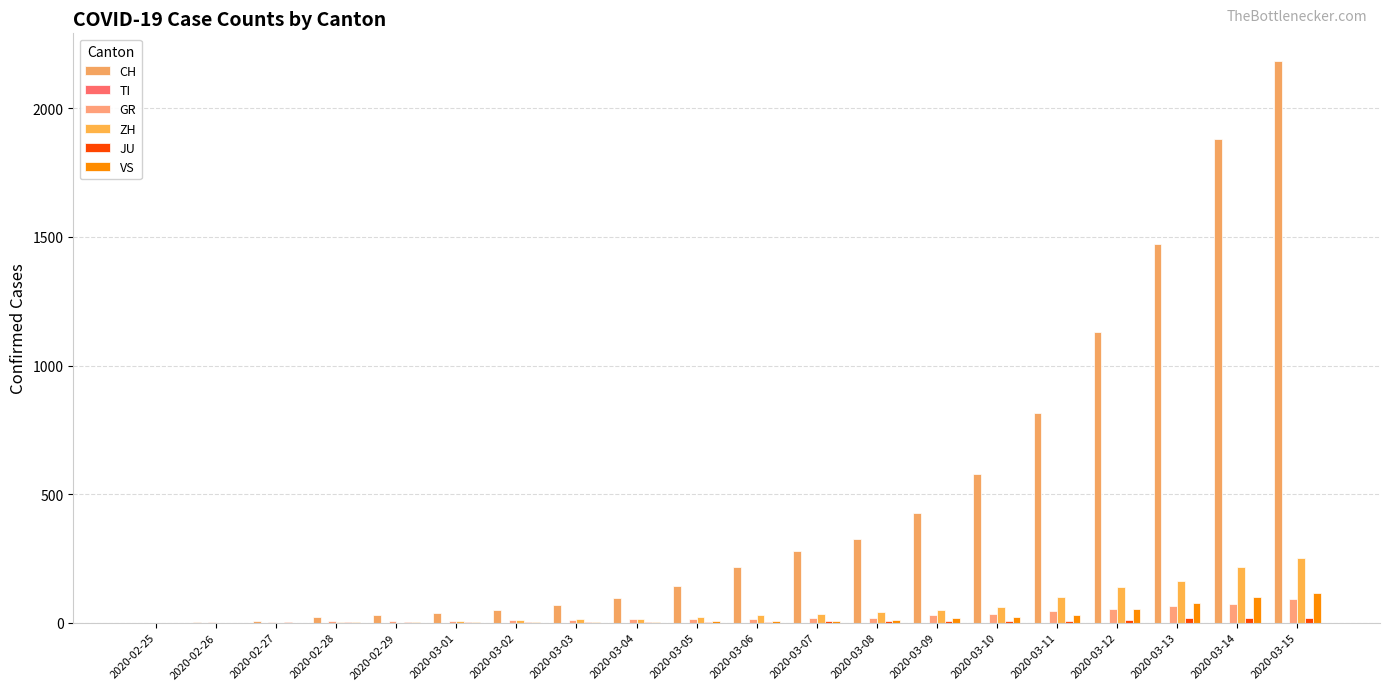

How many groups of bars are there?

20